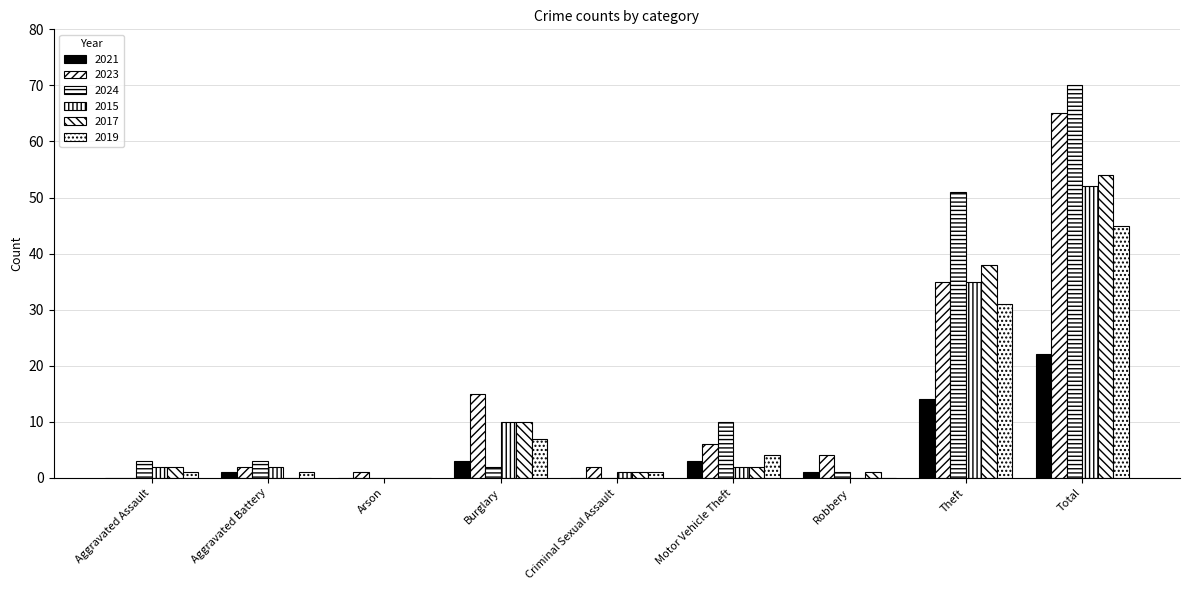

What position from the right is Robbery?

3